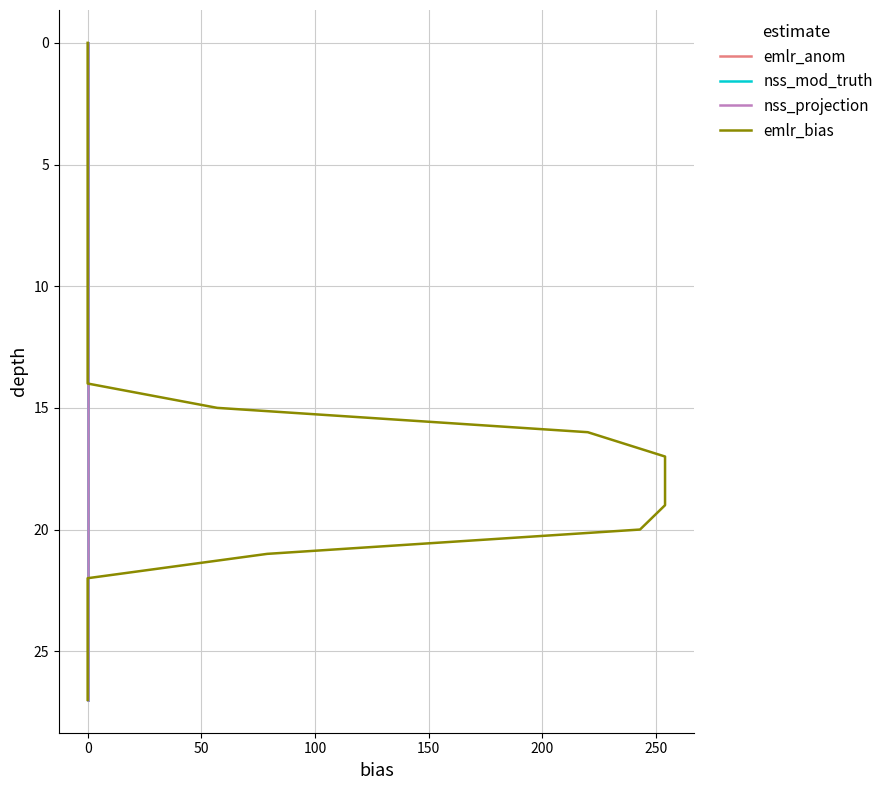

What is the difference between the maximum and minimum values in the nss_mod_truth series?

27